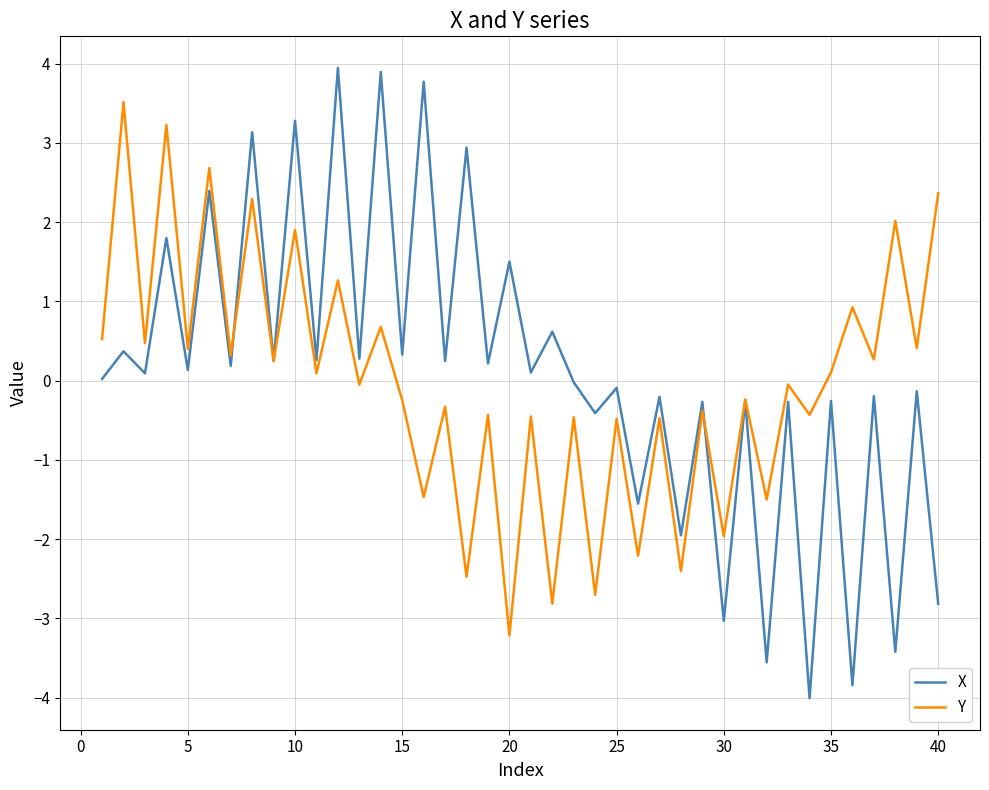

List the series in order of their peak value, highest first.

X, Y